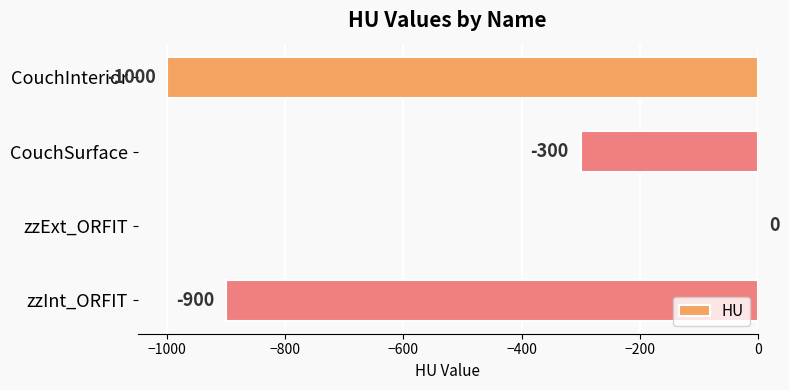

The chart shows a value of -368 at zzInt_ORFIT. True or false?

False